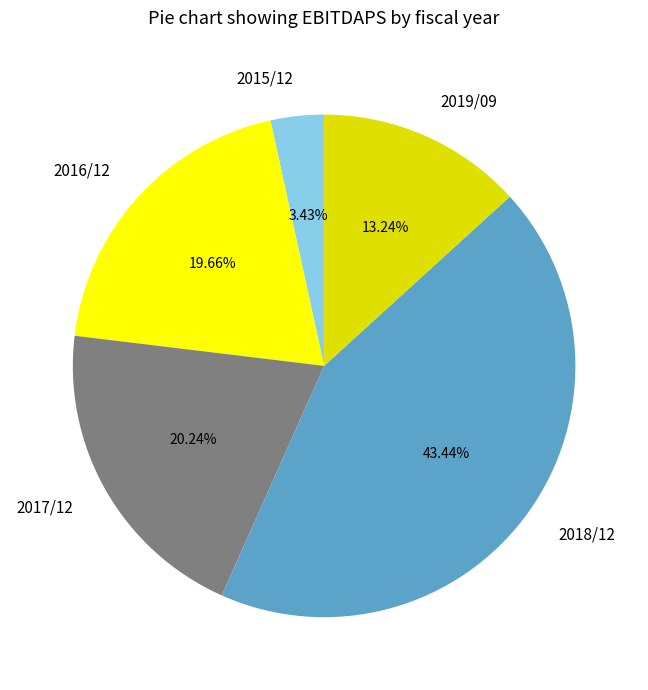

Which category has the biggest portion of the pie?

2018/12